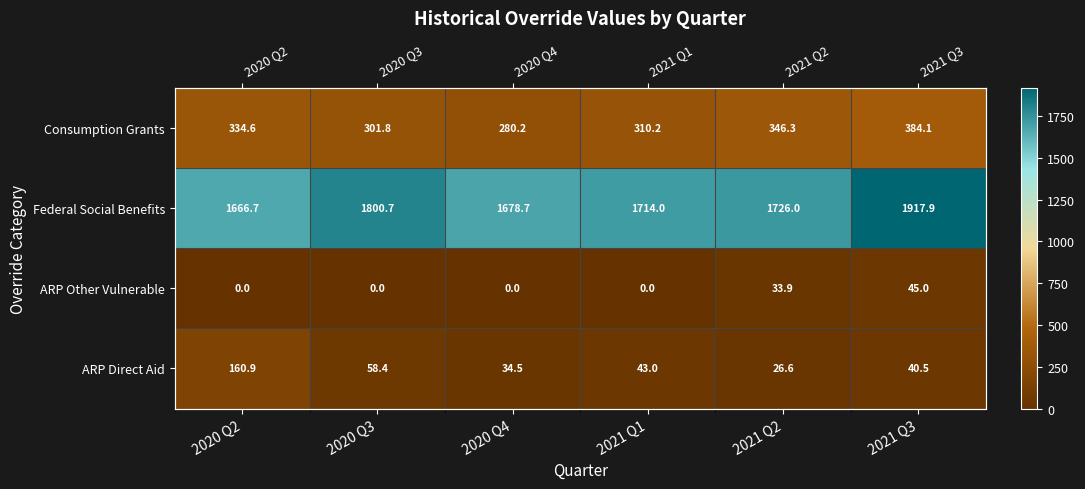

What is the maximum value shown in the chart?

1917.9